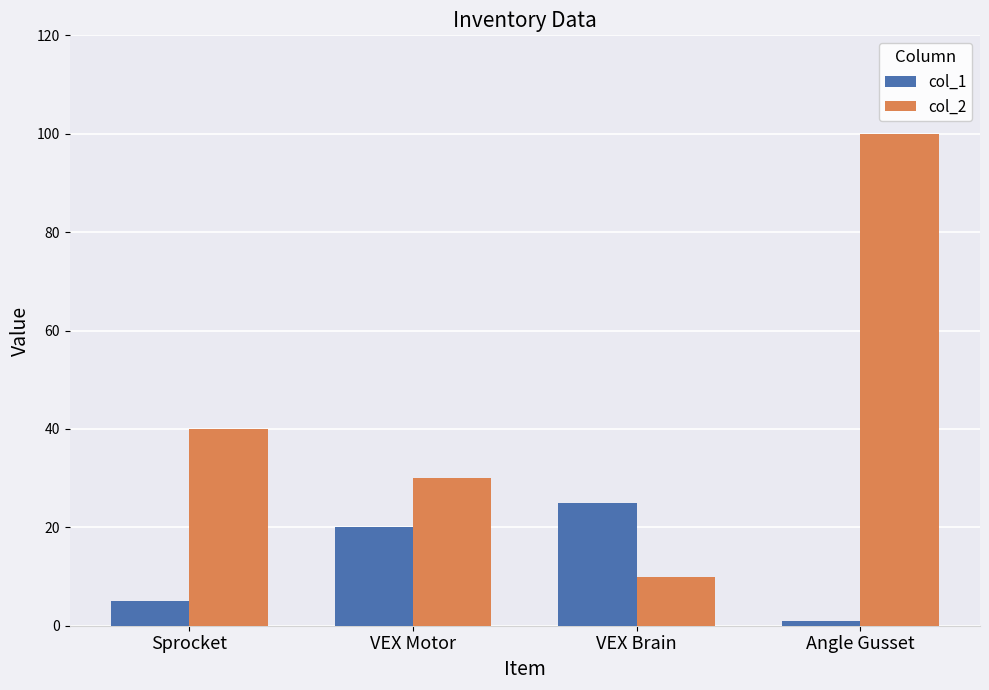

At which label is col_2 closest to 55?

Sprocket